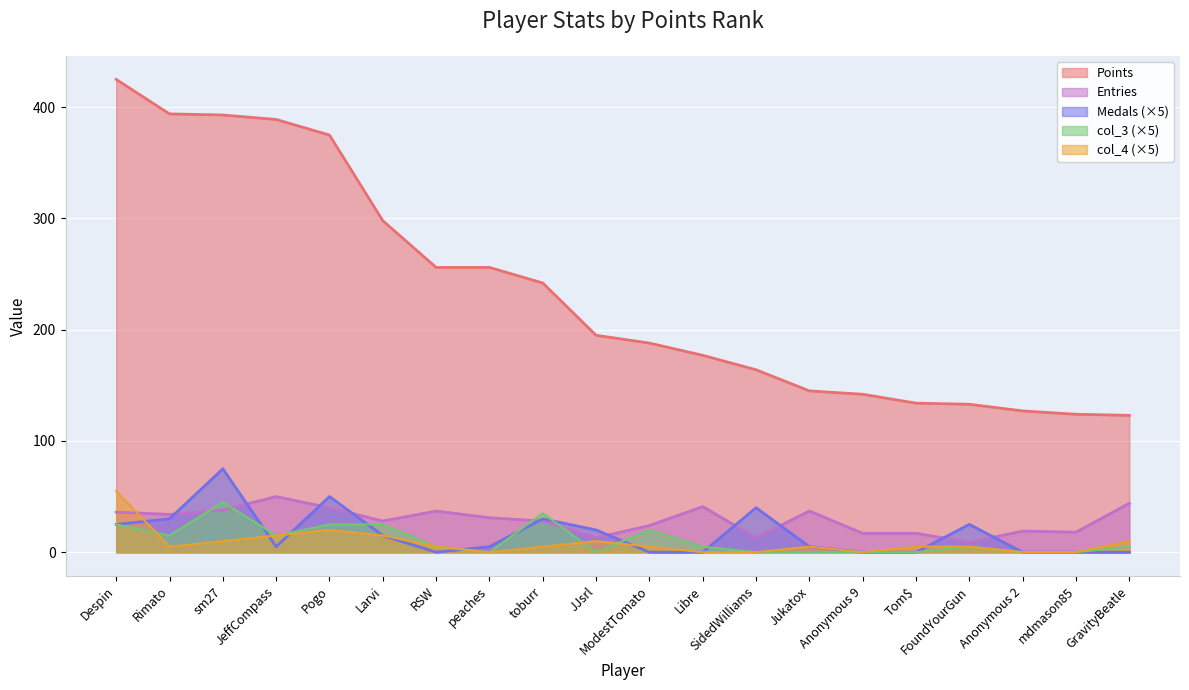

What is the average value of the Medals series?

16